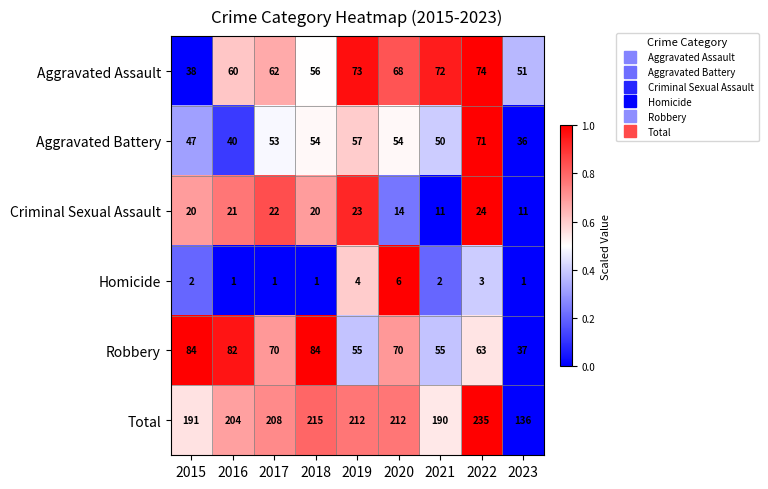

At which category is the sum across all series the highest?

2022